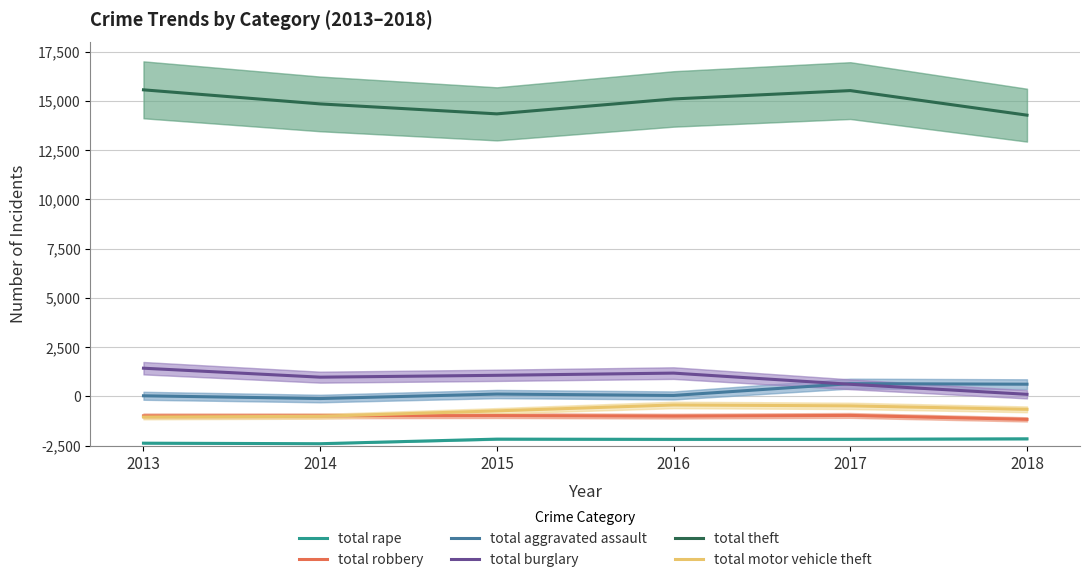

Reading left to right, extract all data points from this chart.

total rape: 124	97	330	318	323	346
total robbery: 1510	1512	1525	1497	1533	1332
total aggravated assault: 2530	2390	2618	2547	3146	3118
total burglary: 3930	3475	3569	3681	3114	2605
total theft: 18062	17347	16842	17599	18023	16776
total motor vehicle theft: 1452	1487	1764	2064	2018	1842